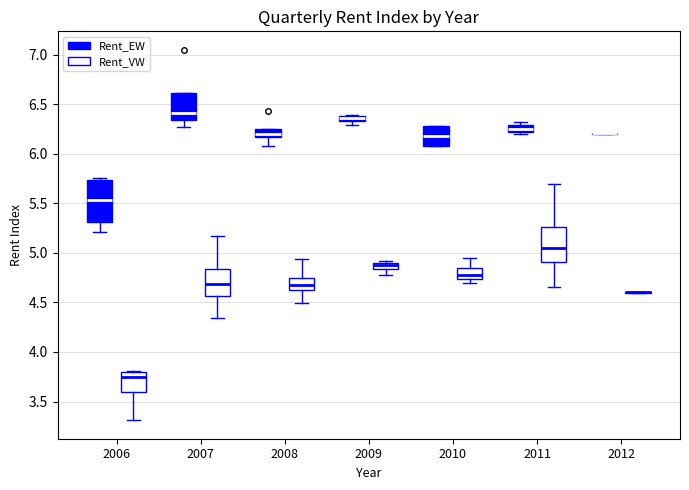

Comparing the boxes themselves (not the whiskers), which one is the tallest?

2006 (Rent_EW)